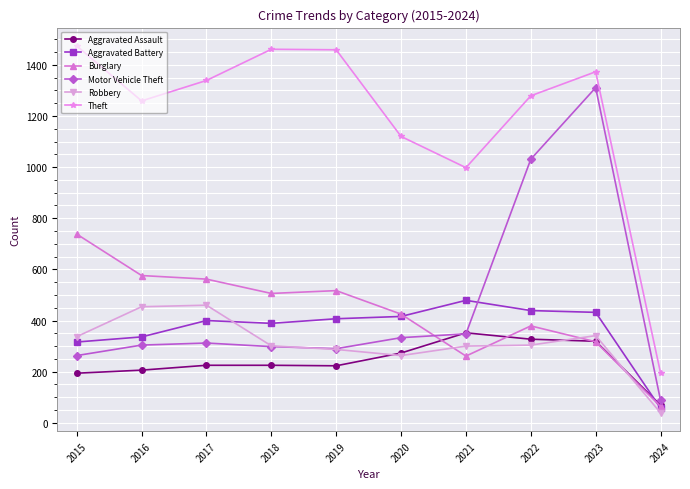

Which series has the largest total across all categories?

Theft